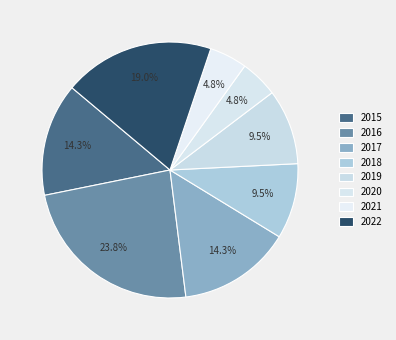

How many segments does this pie chart have?

8